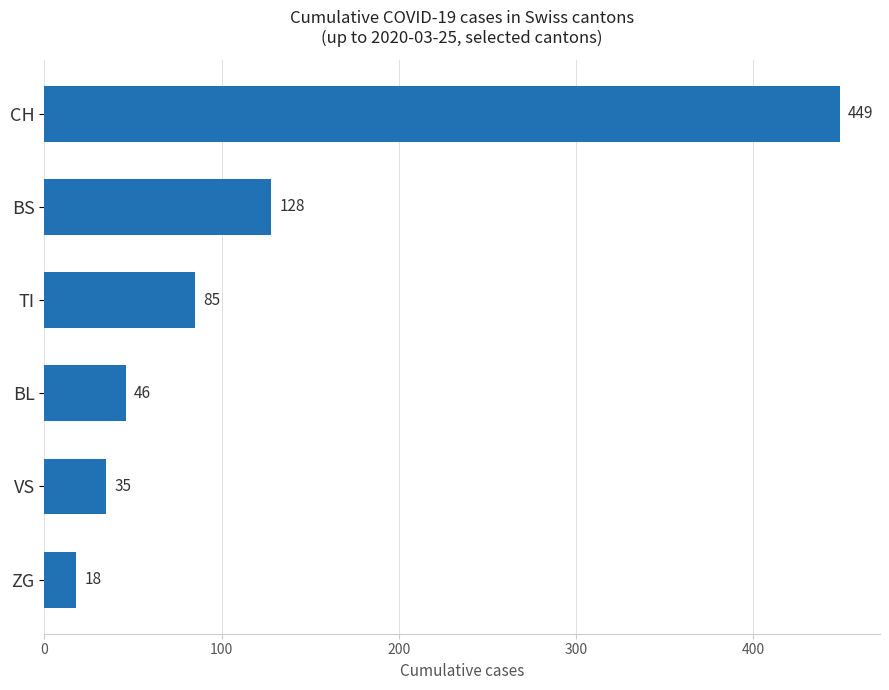

Reading bottom to top, extract all data points from this chart.

ZG=18	VS=35	BL=46	TI=85	BS=128	CH=449